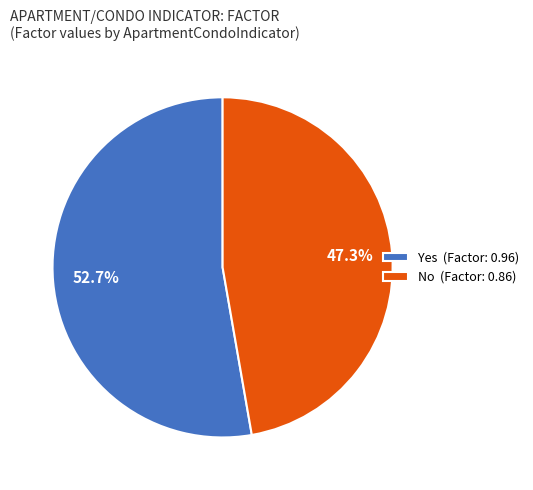

To the nearest percent, what is the difference between the largest and smallest slice percentages?

5%